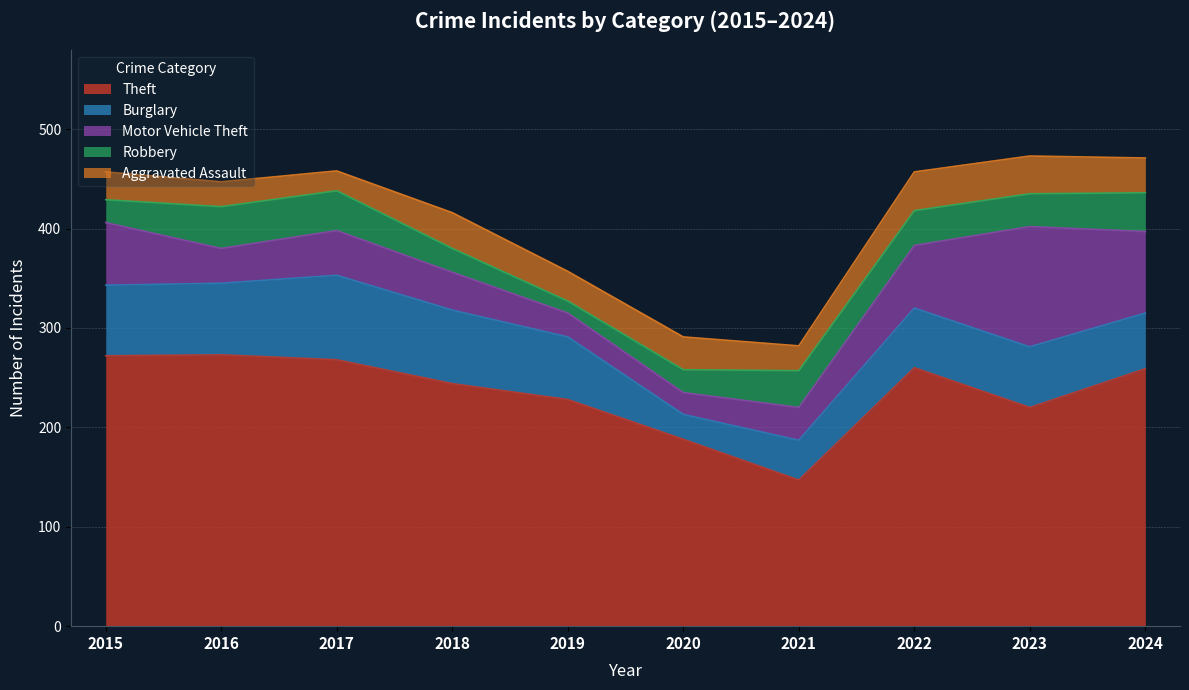

What is the spread (max minus min) of values at 2016?

248